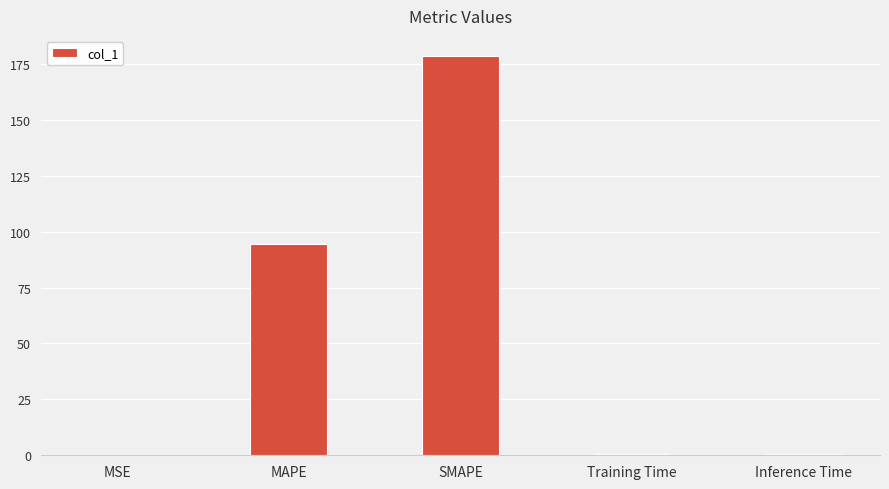

Where is the data nearest to the value 89?

MAPE